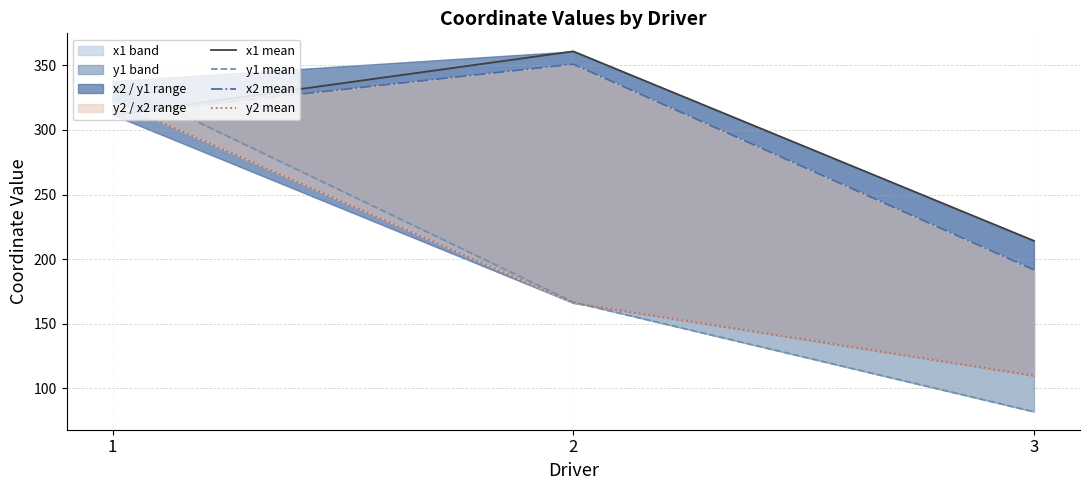

How many lines are shown in the chart?

4